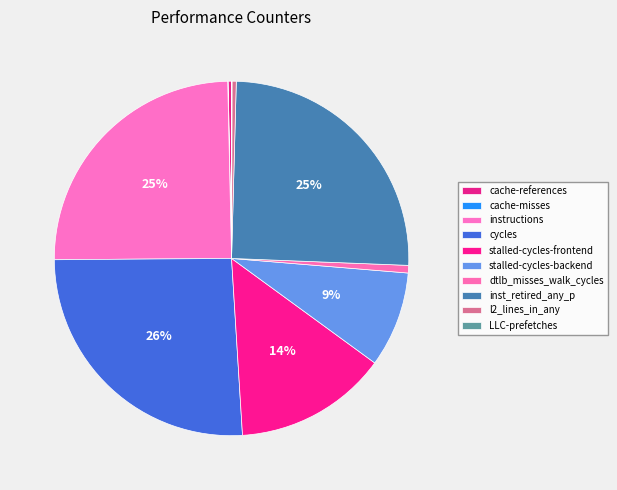

Is the sum of cycles and cache-references greater than half?

No